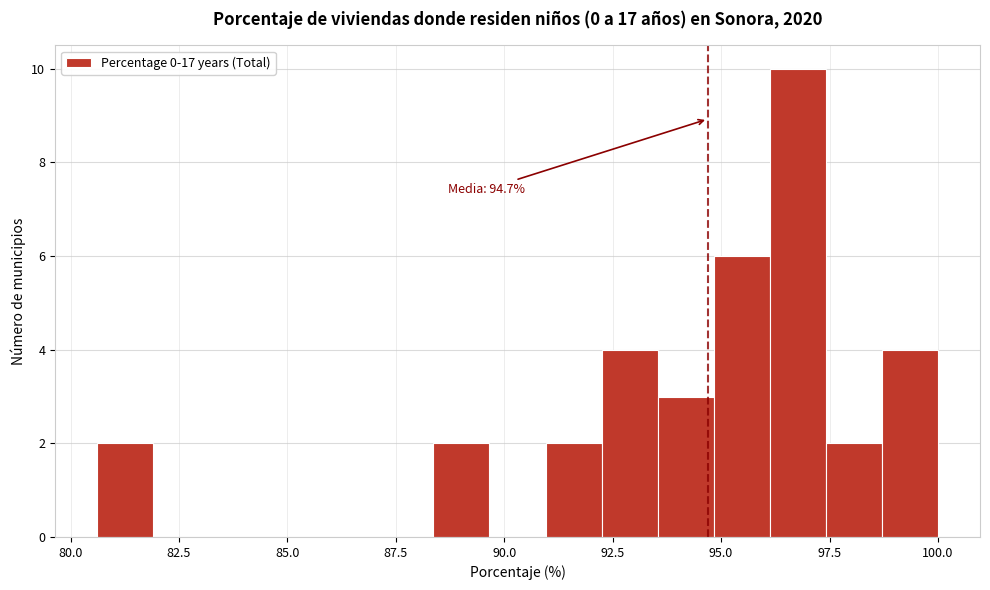

Around what value on the x-axis is the tallest bar? Give the approximate position of its centre, as read against the axis.

97.0